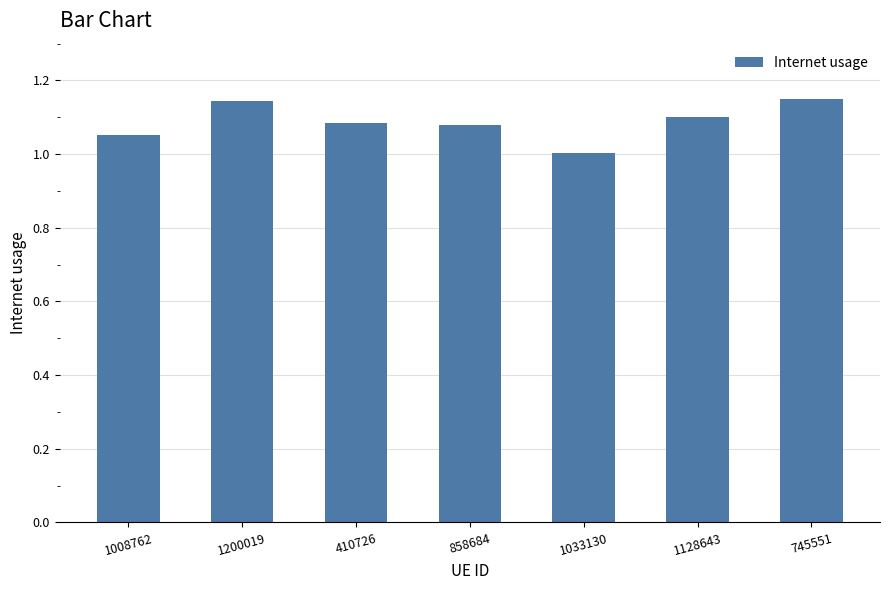

What is the change in value from 410726 to 1033130?

-0.1